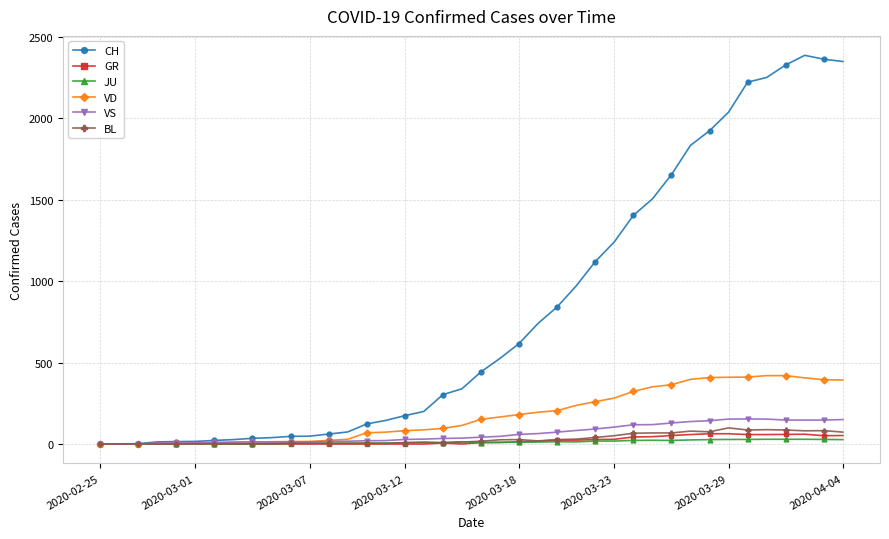

Which series has the widest spread of values?

CH